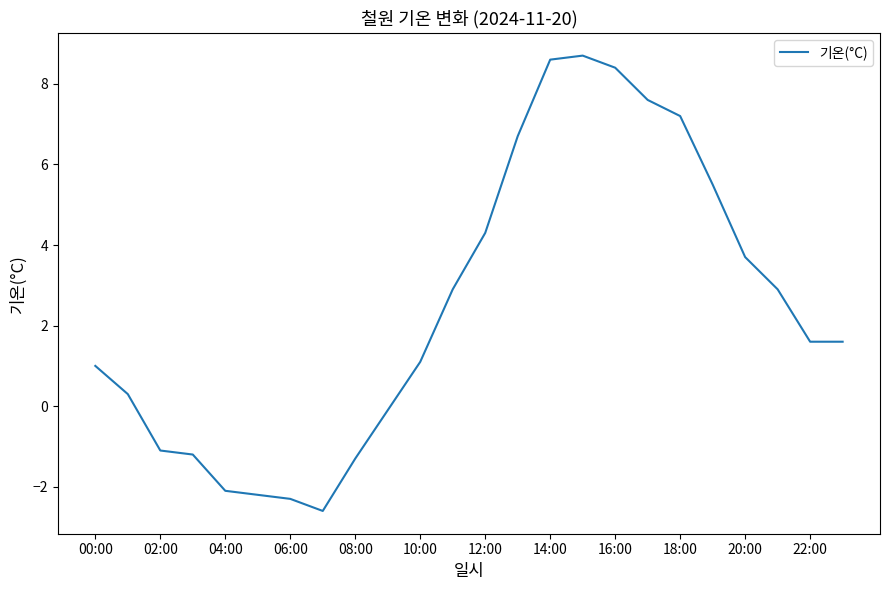

Reading left to right, transcribe all the data shown in this chart.

1.0	0.3	-1.1	-1.2	-2.1	-2.2	-2.3	-2.6	-1.3	-0.1	1.1	2.9	4.3	6.7	8.6	8.7	8.4	7.6	7.2	5.5	3.7	2.9	1.6	1.6